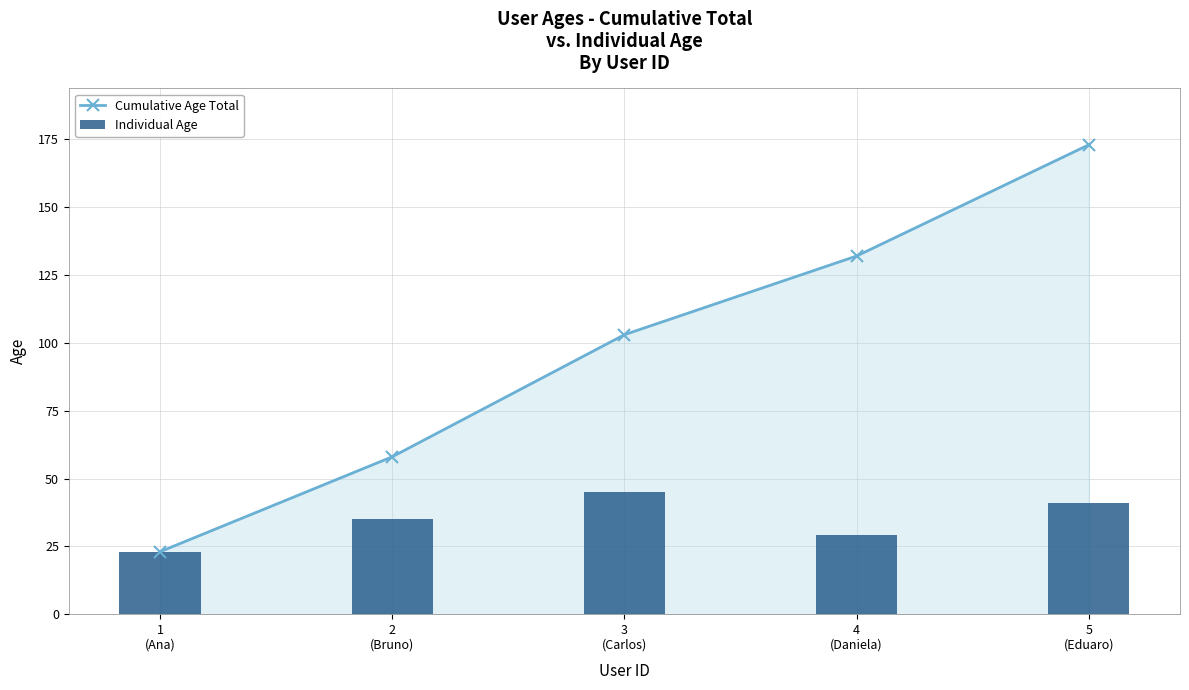

Which series has the largest range (max minus min)?

Cumulative Age Total